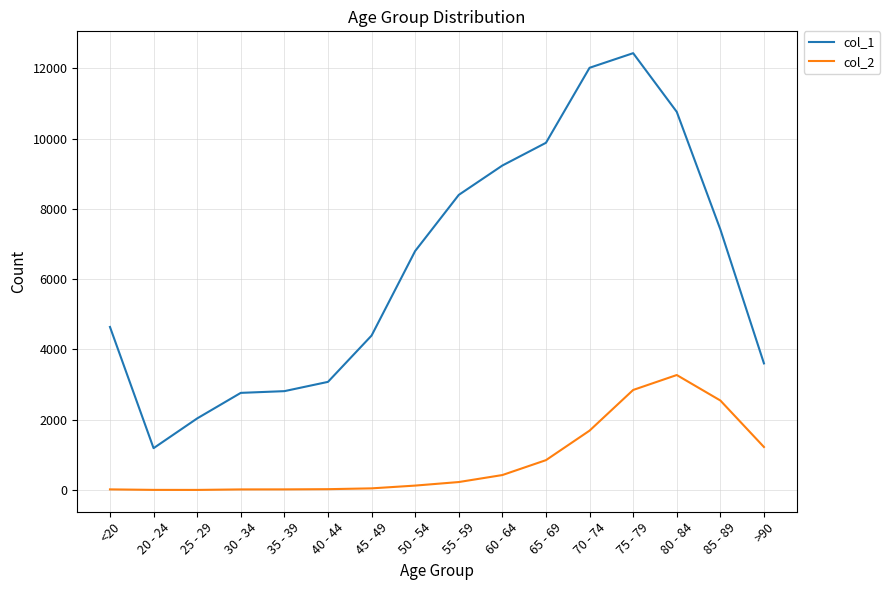

At which category does the chart reach its peak across all series?

75 - 79